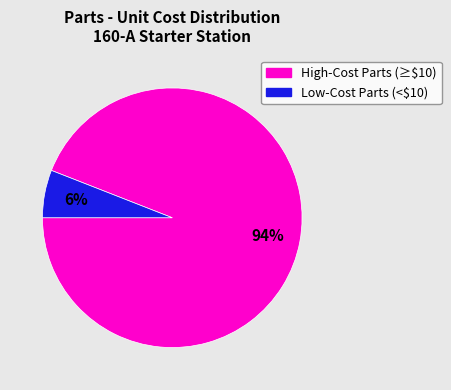

To the nearest percent, what is the average slice percentage?

50%